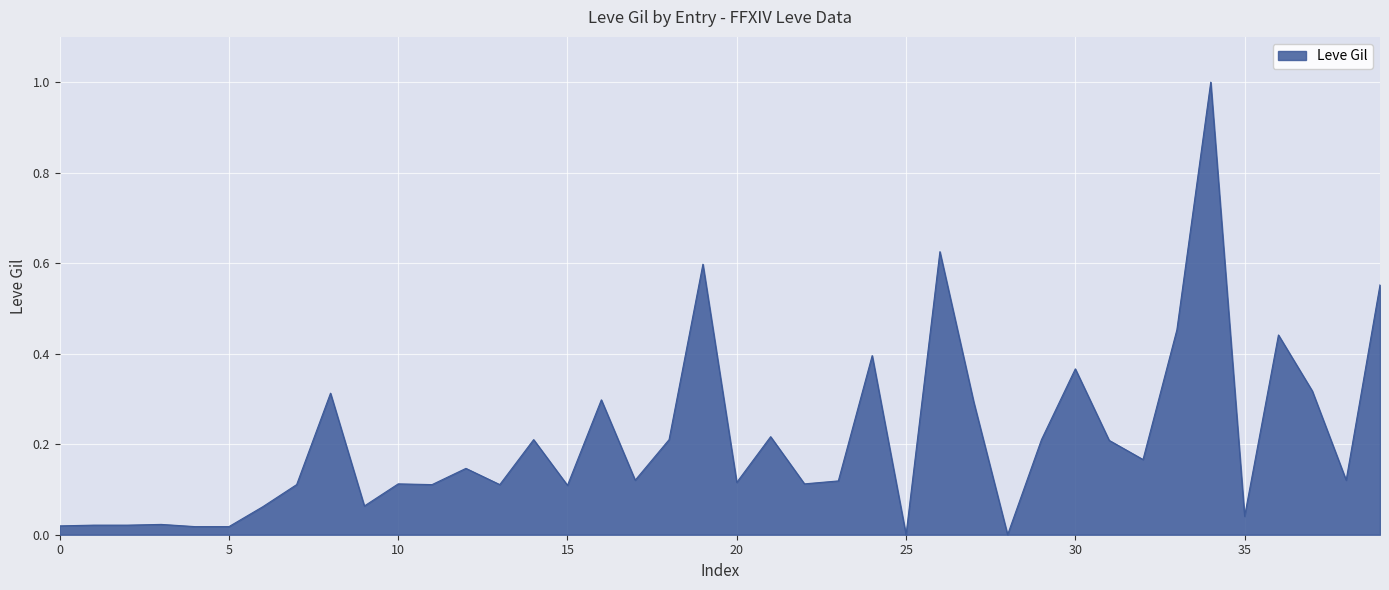

What is the difference between the maximum and minimum values?

1.0